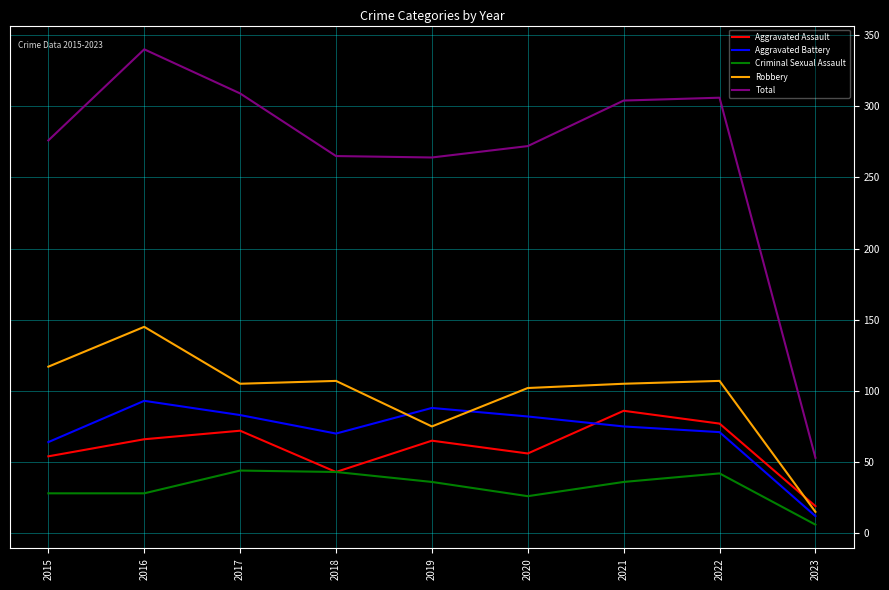

True or false: Robbery has a value of 63 at 2015.

False